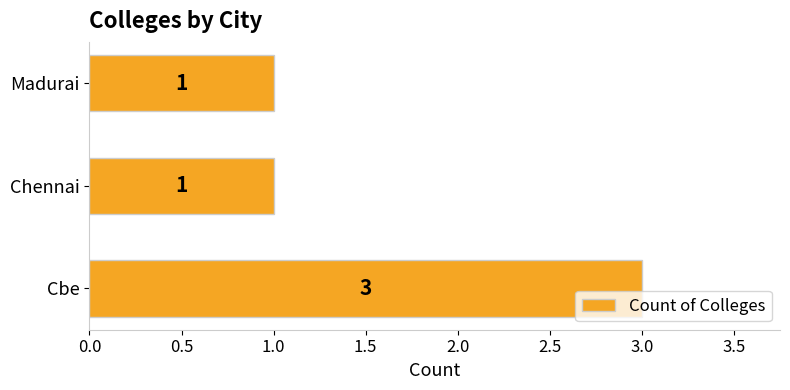

What is the difference between the maximum and minimum values?

2